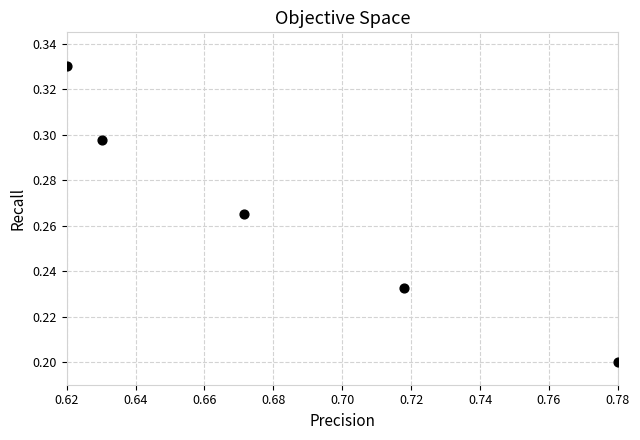

What is the average X value?

0.7